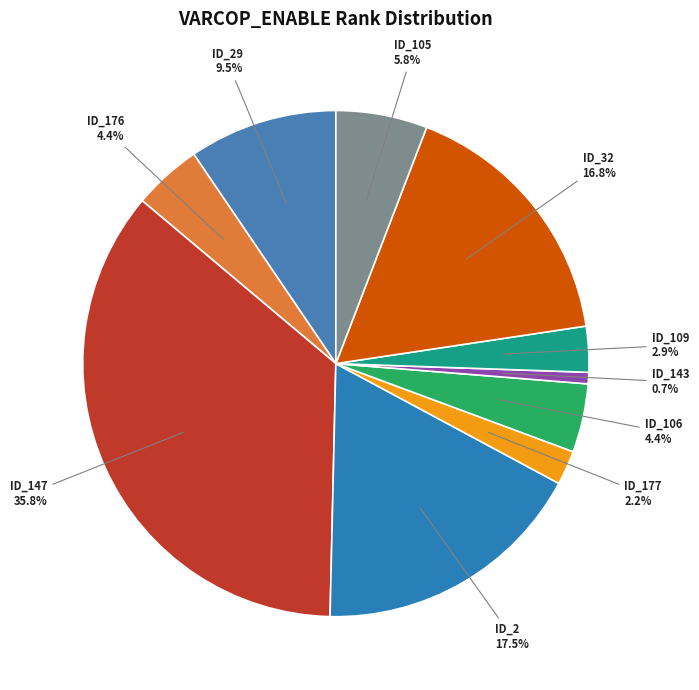

What percentage is NOT represented by ID_29?

90.5%